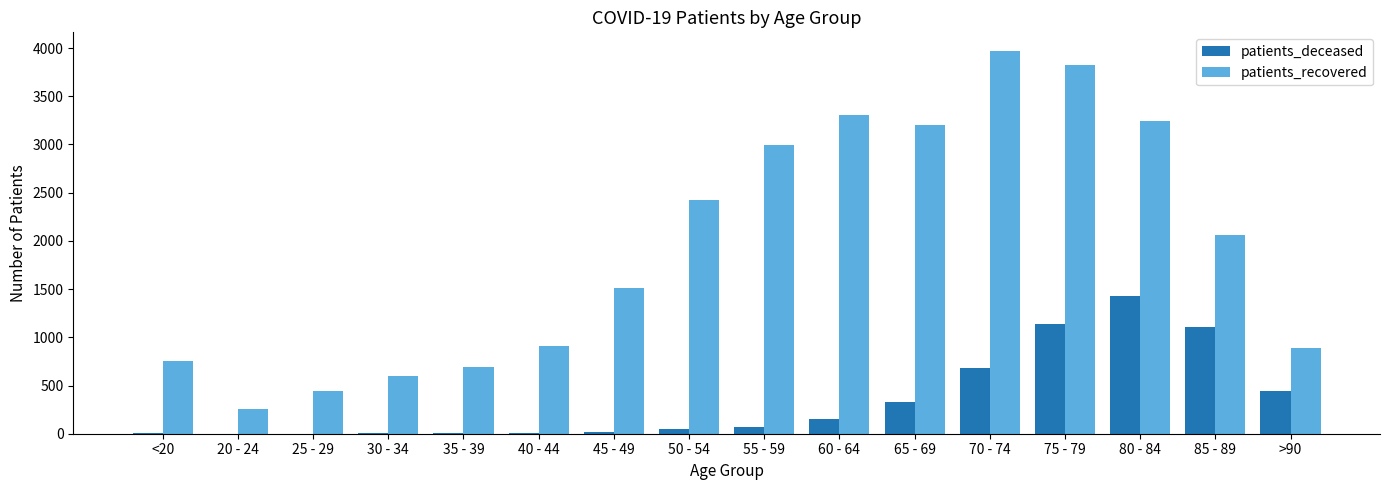

The value of patients_deceased at 75 - 79 is 1137. True or false?

True